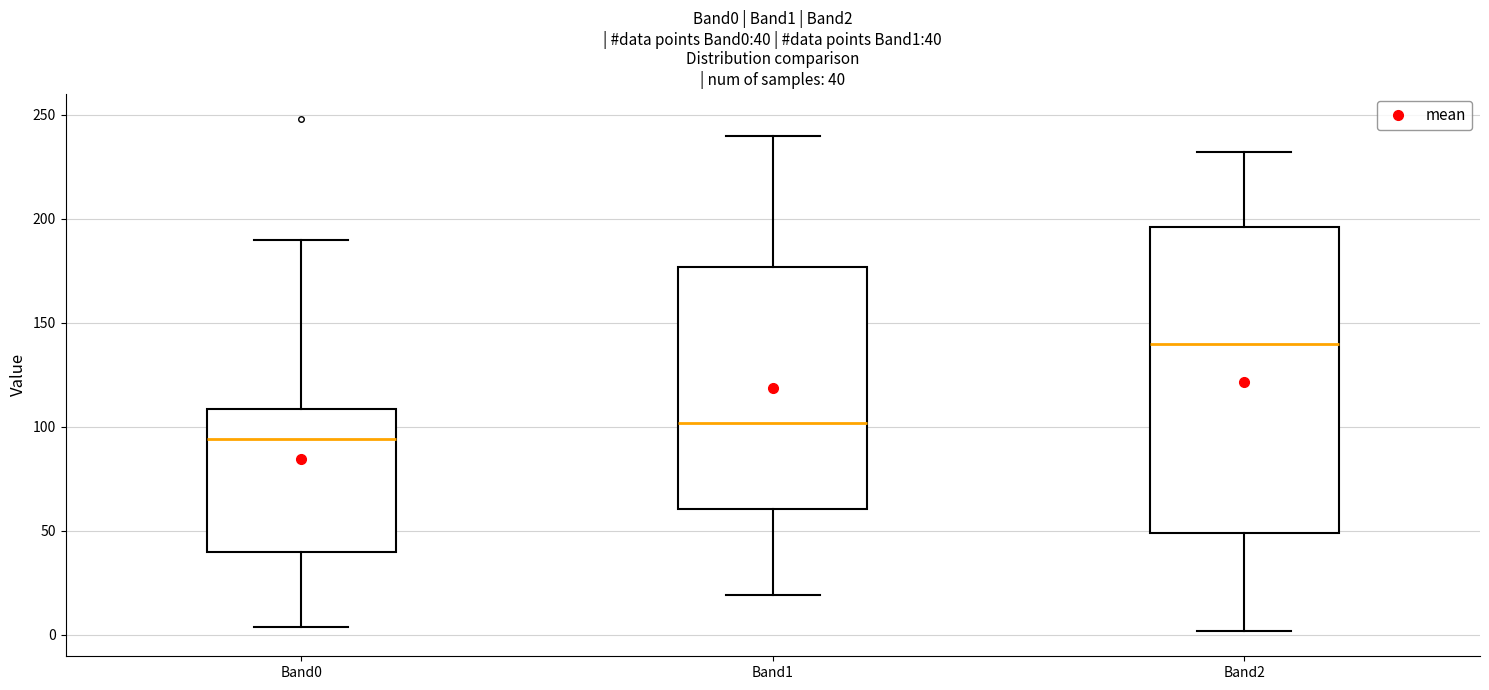

Which box is the tallest, from its lower edge to its upper edge?

Band2